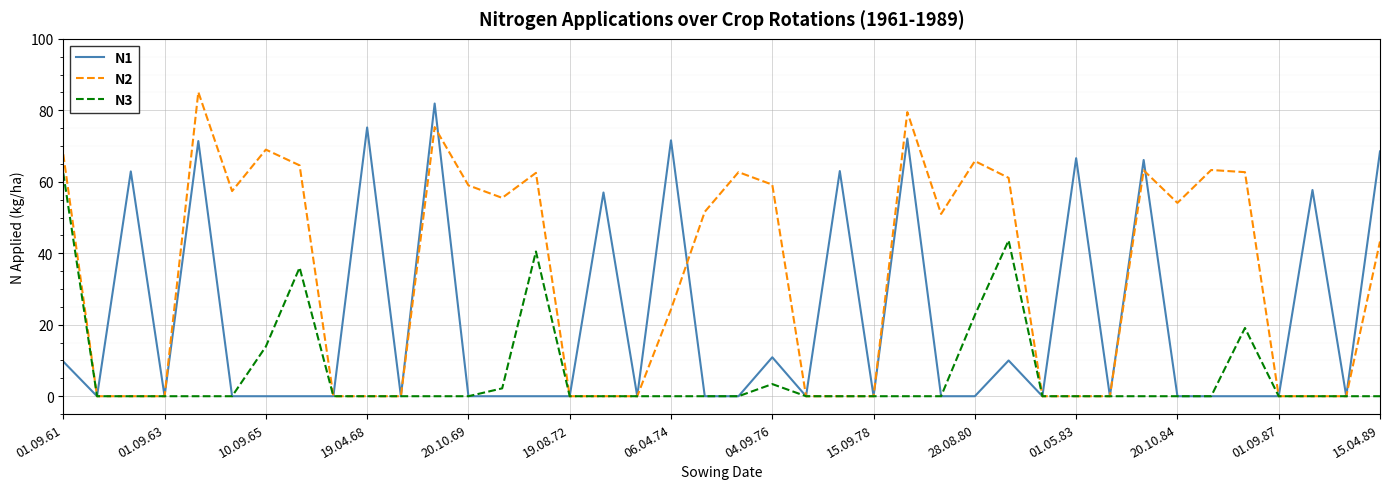

What is the maximum value shown in the chart?

85.1